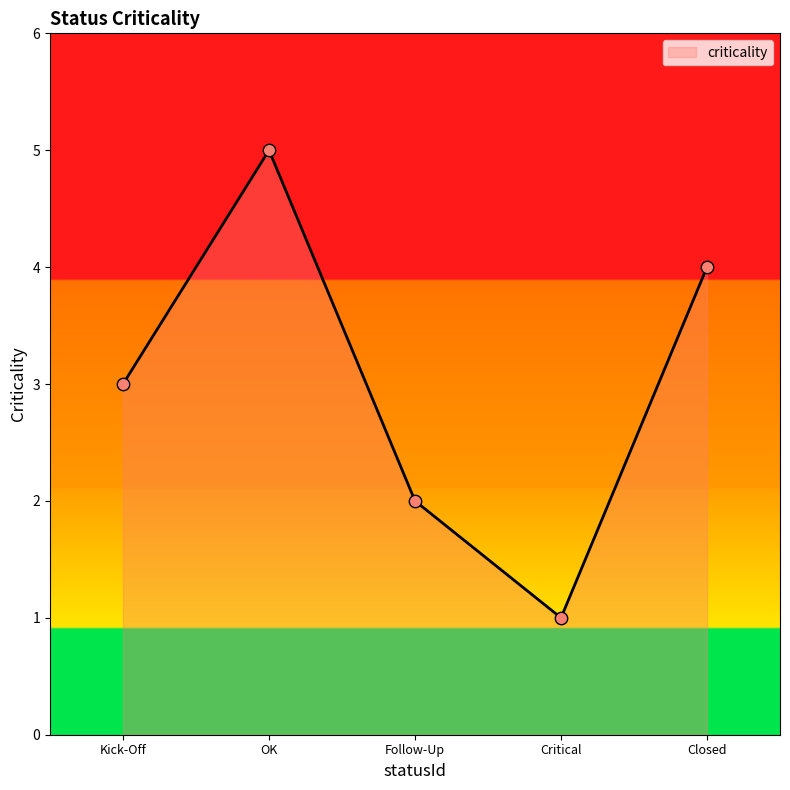

What is the change in value from Kick-Off to Closed?

+1